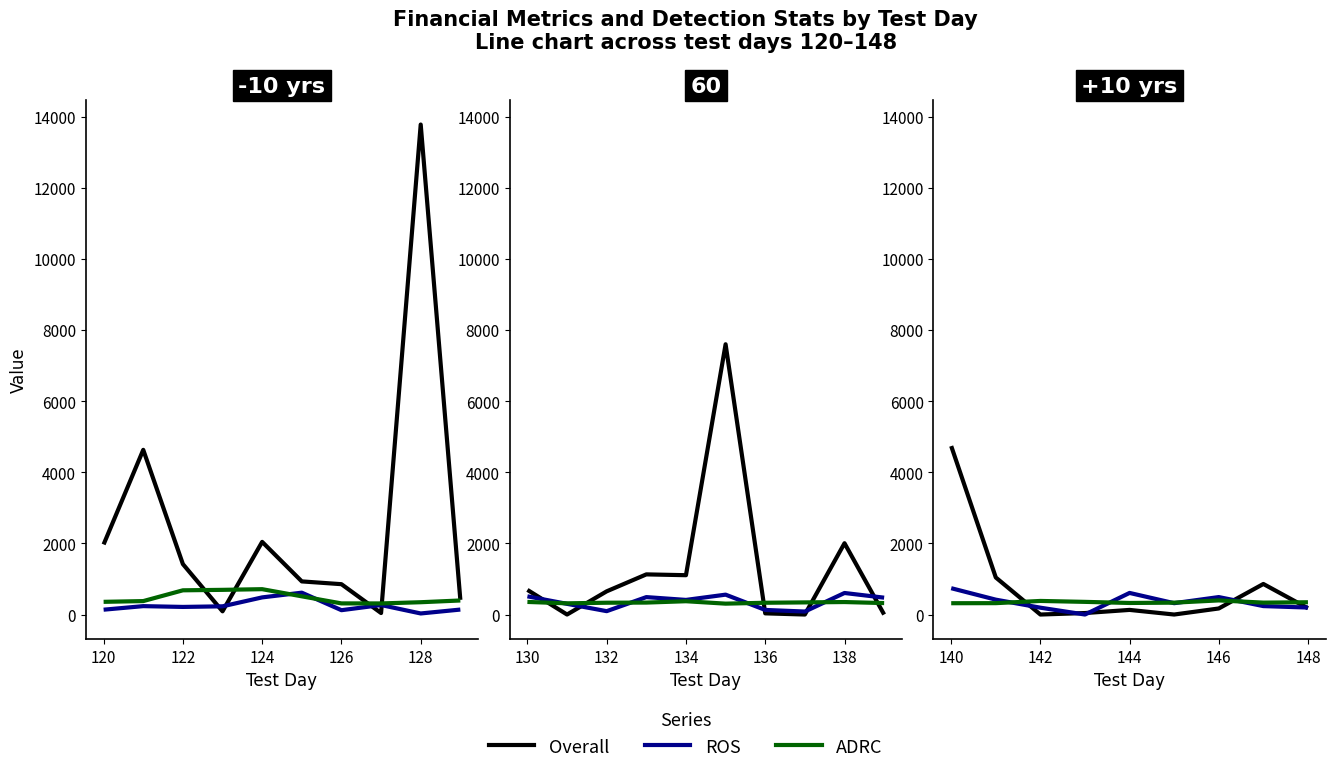

In ADRC, how many points are lower than both neighbors (excluding endpoints)?

2